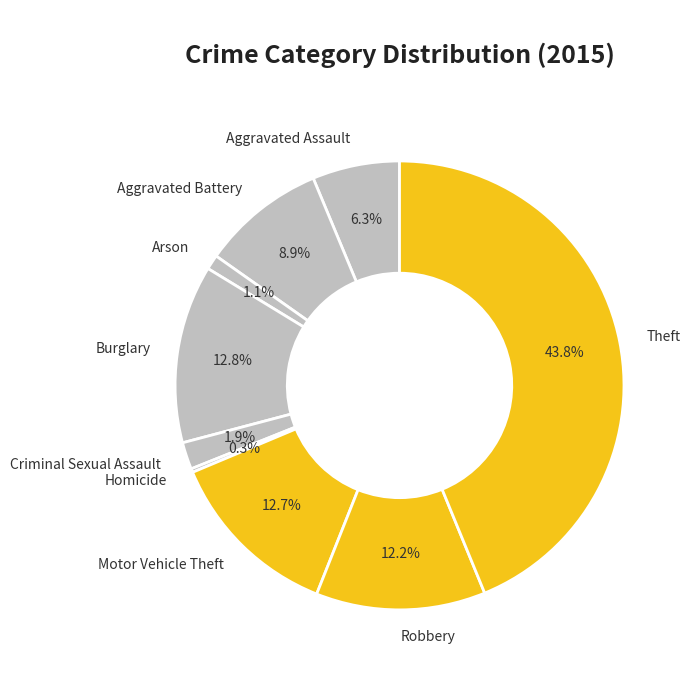

Which category has the biggest portion of the pie?

Theft